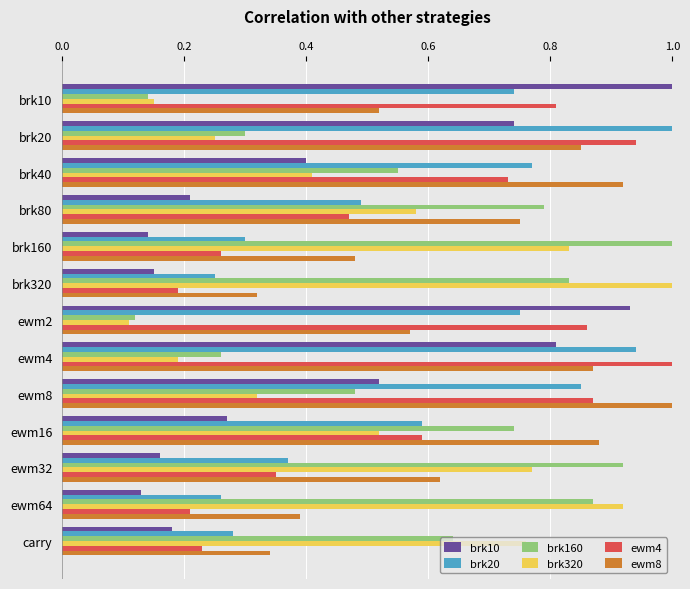

True or false: brk160 has a value of 1.4 at brk80.

False